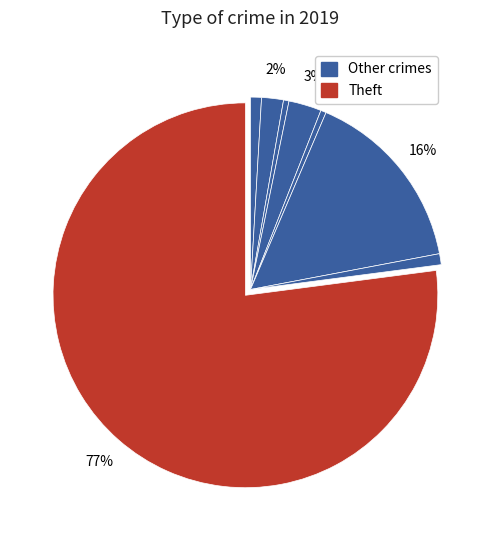

How many slices are in this pie chart?

8